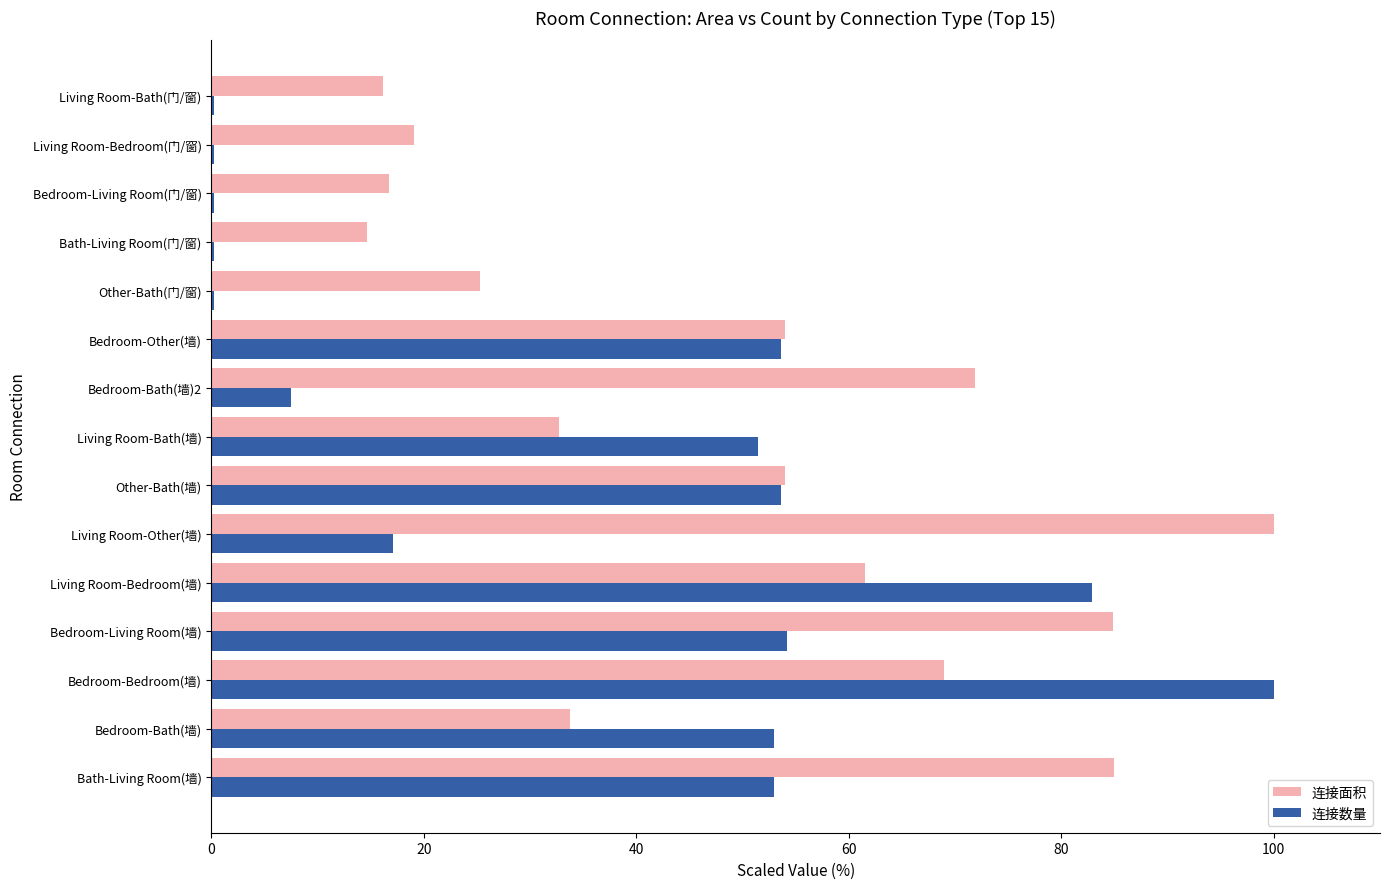

Is it true that 连接数量 equals 68.1 at Bedroom-Bedroom(墙)?

False